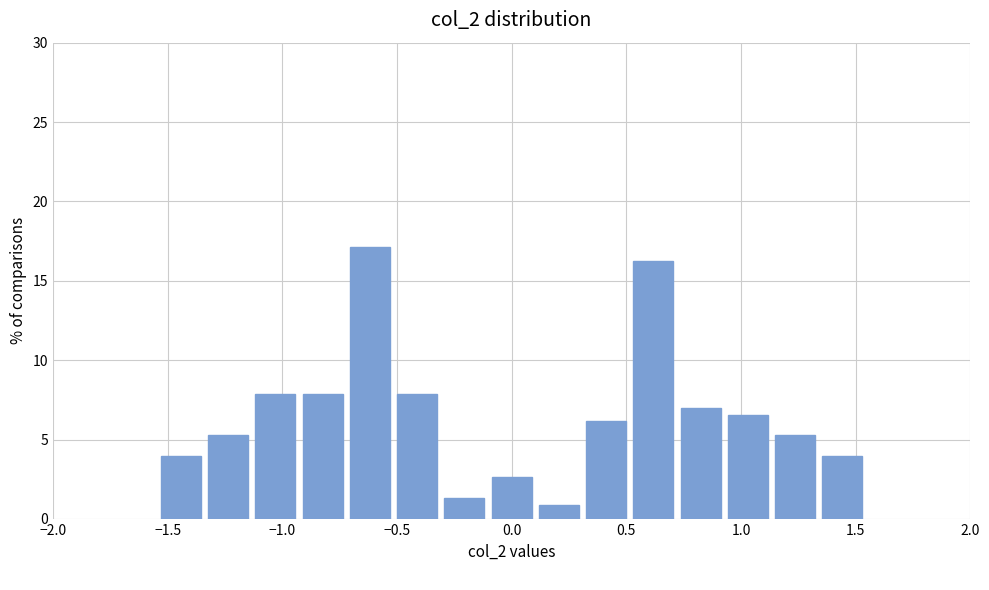

Which range on the x-axis has the tallest bar?

-0.70 to -0.50